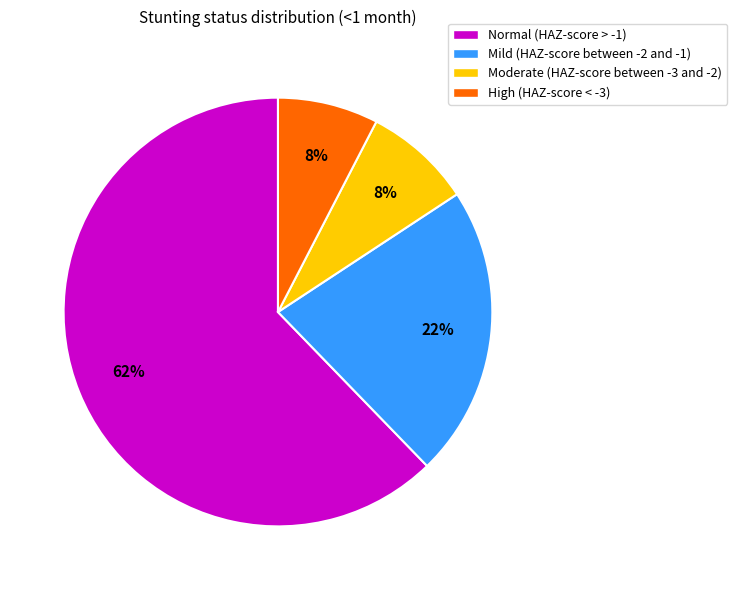

How many slices are in this pie chart?

4